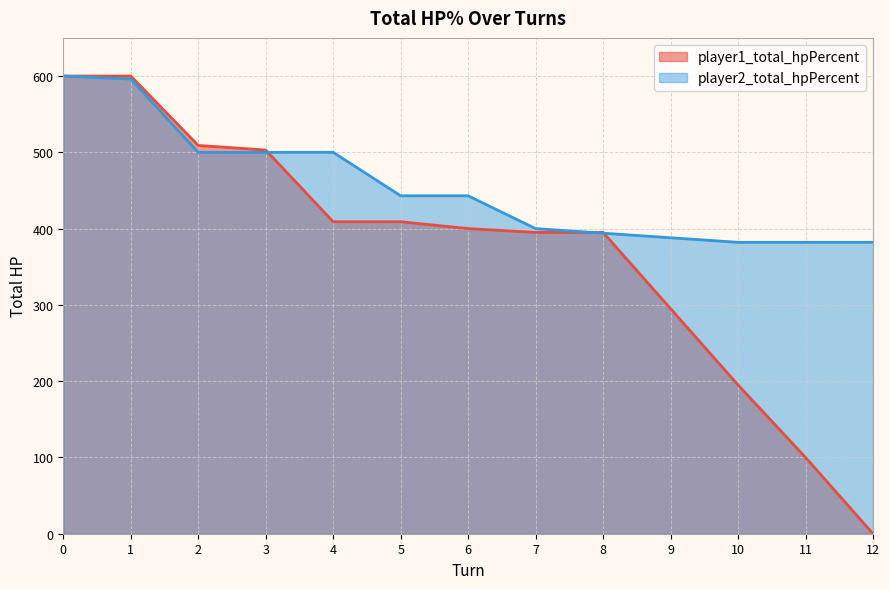

The value of player1_total_hpPercent at 6 is 400. True or false?

True